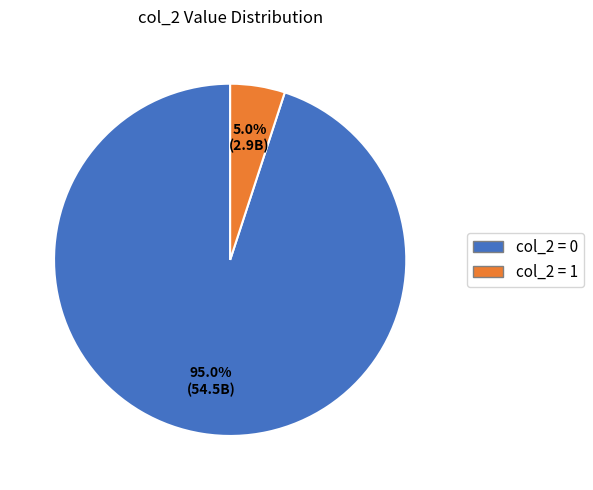

Does any single category account for the majority?

Yes